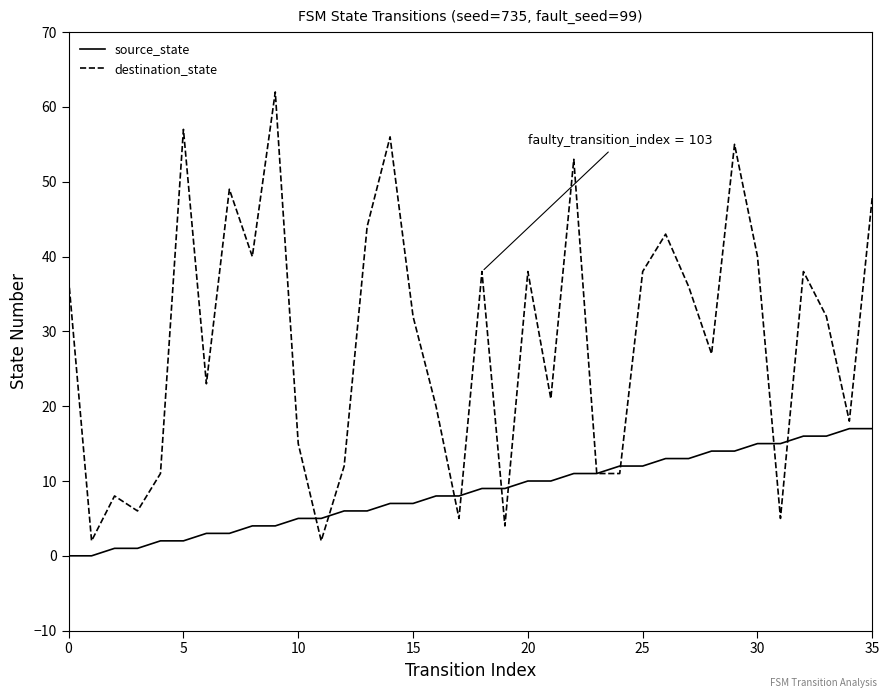

Which series has the largest total across all categories?

destination_state